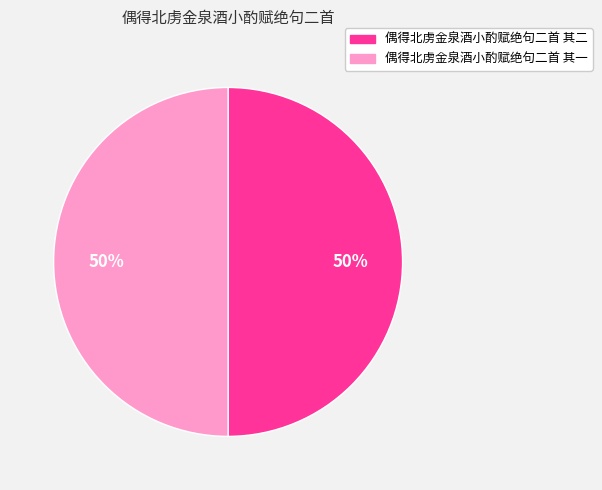

What percentage is the 偶得北虏金泉酒小酌赋绝句二首 其二 slice, to the nearest percent?

50%